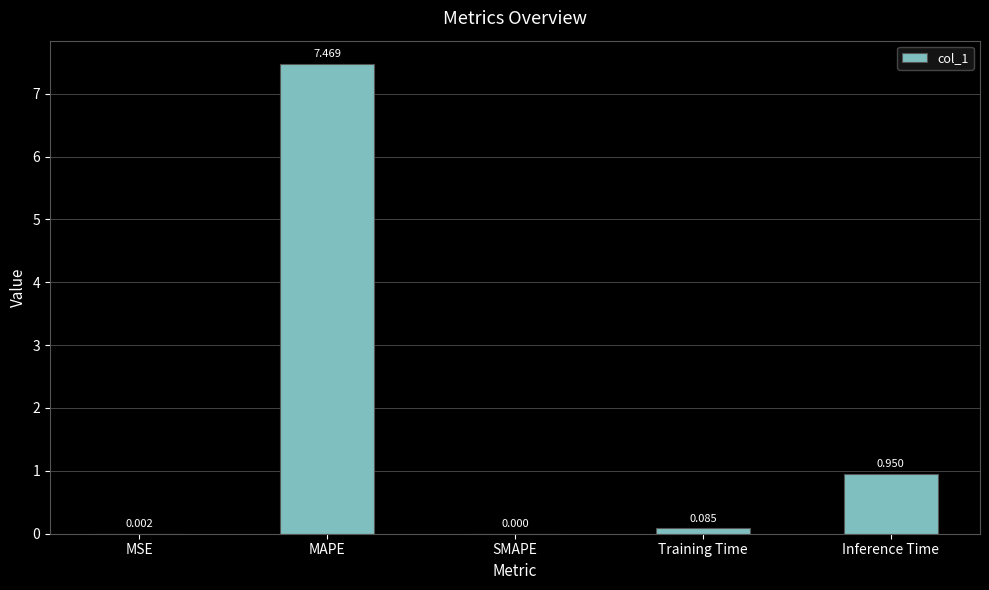

Between Training Time and MSE, which is larger?

Training Time